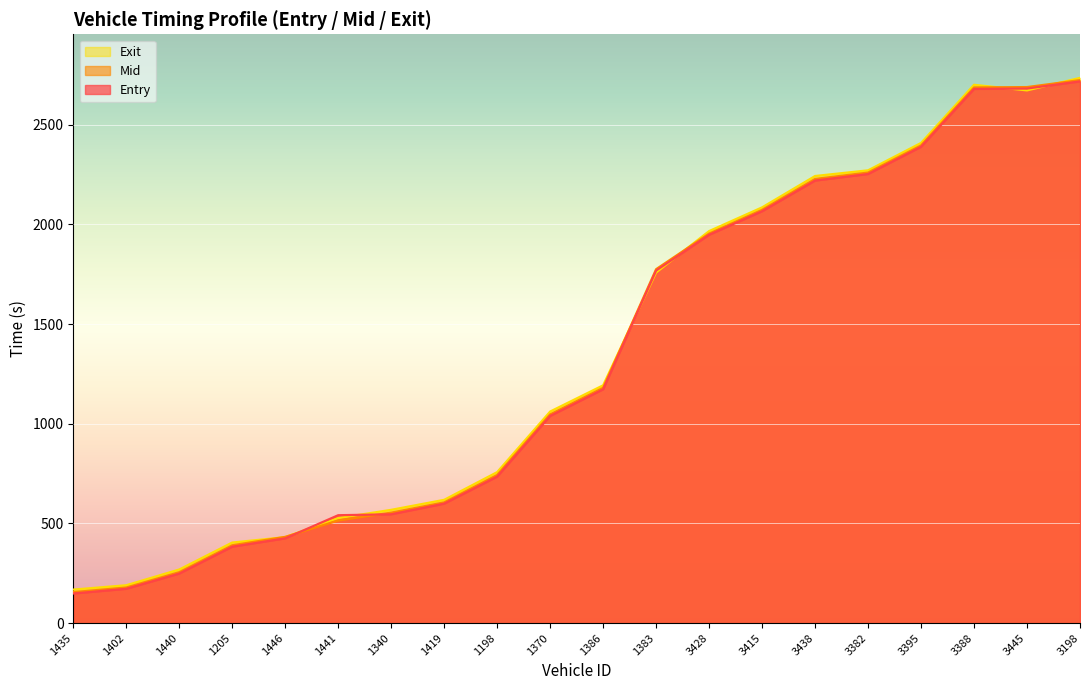

Does the chart display data point markers on the line(s)?

No